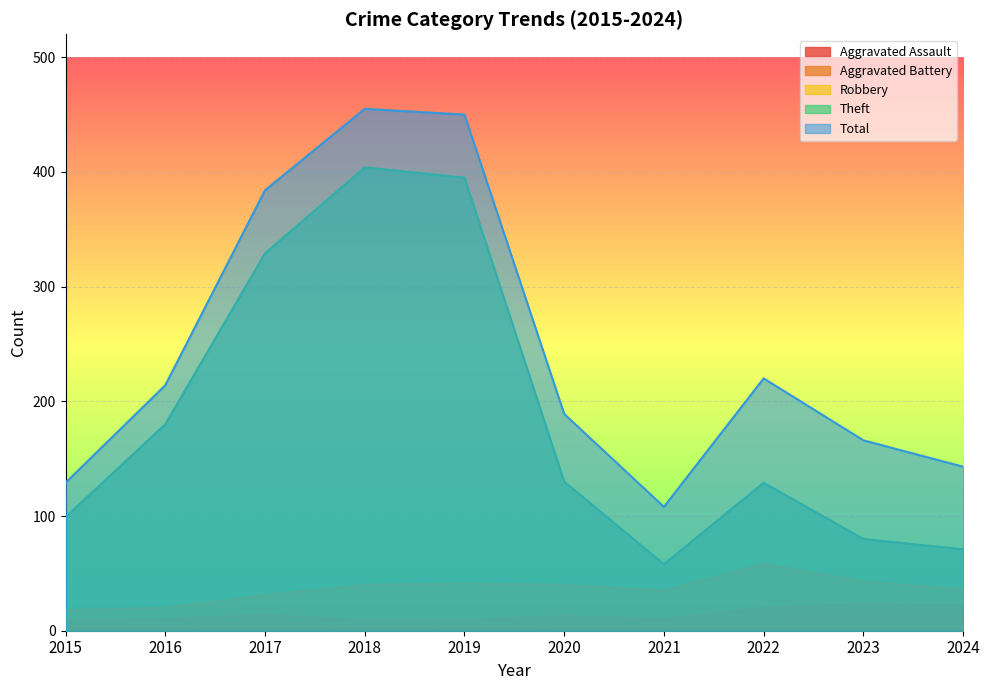

What is the spread (max minus min) of values at 2020?

185